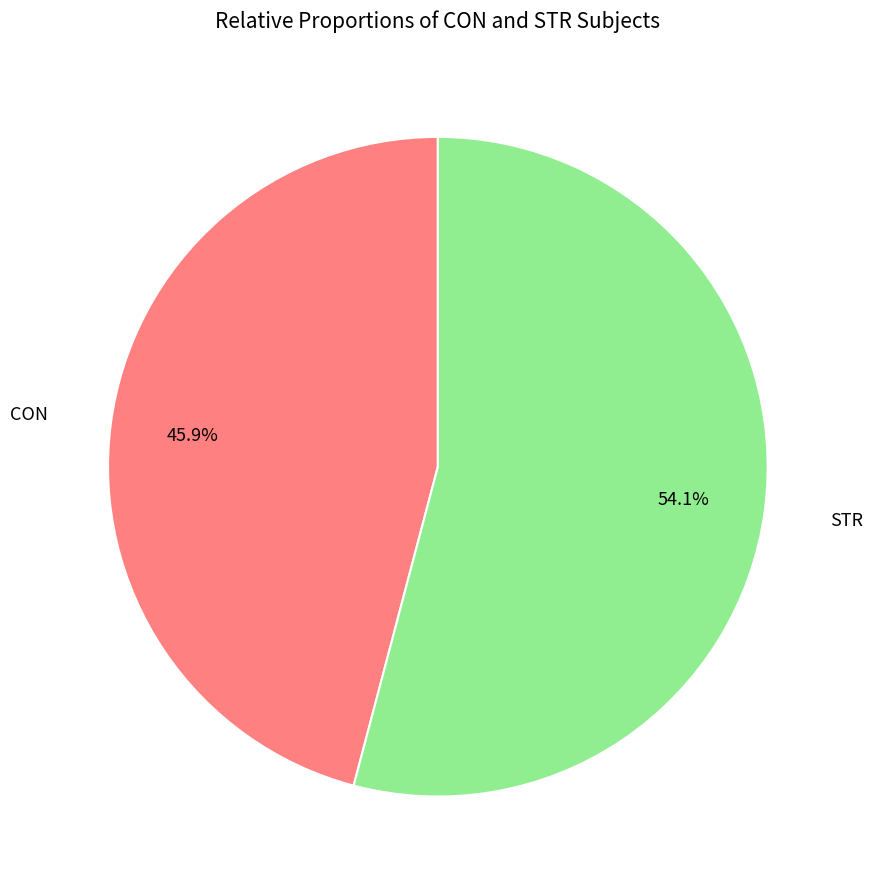

Is there any slice that represents more than half of the pie?

Yes